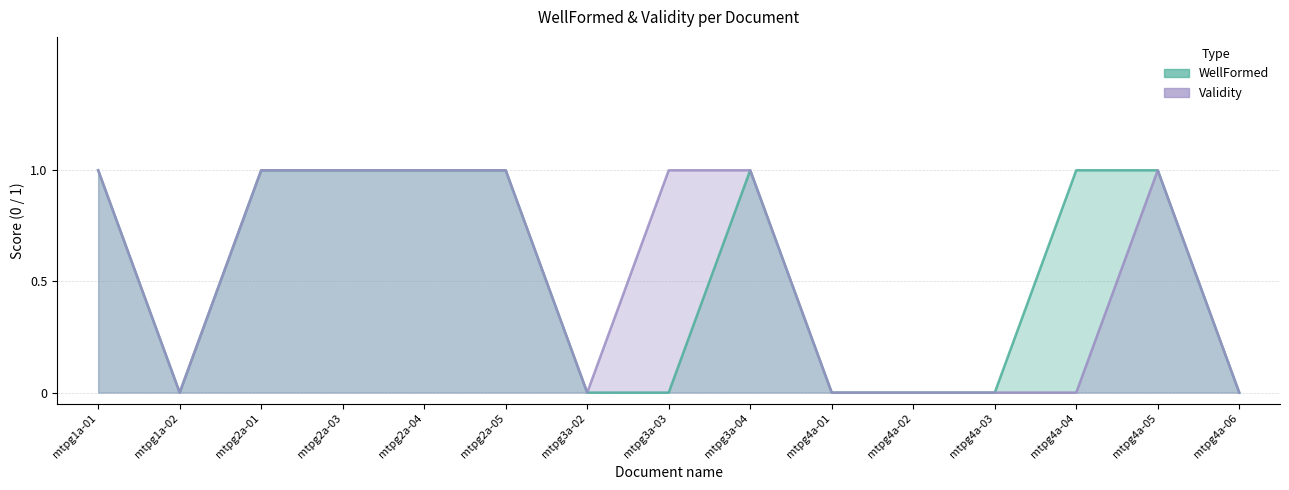

Which category has the lowest value in the WellFormed series?

mtpg1a-02